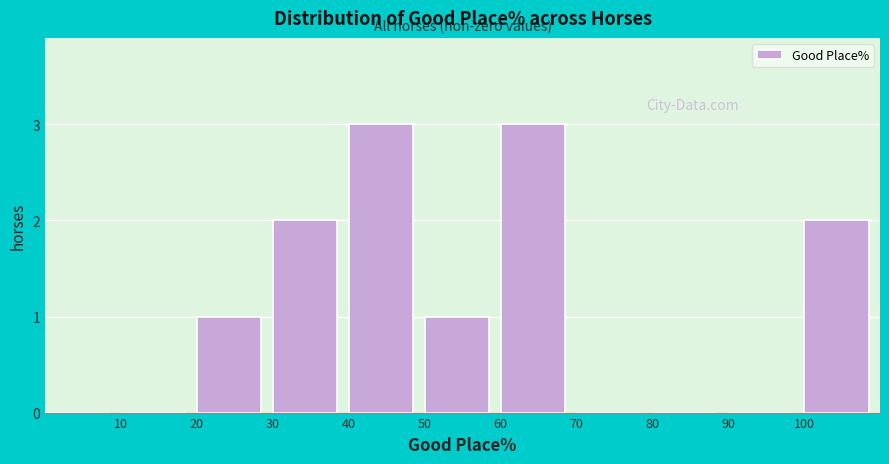

Reading left to right, list every bar in this chart as the range it spans on the x-axis followed by its height. The values are not printed on the chart, so give them approximately, as read against the axis.

0 to 10: 0
10 to 20: 0
20 to 30: 1
30 to 40: 2
40 to 50: 3
50 to 60: 1
60 to 70: 3
70 to 80: 0
80 to 90: 0
90 to 100: 0
100 to 110: 2